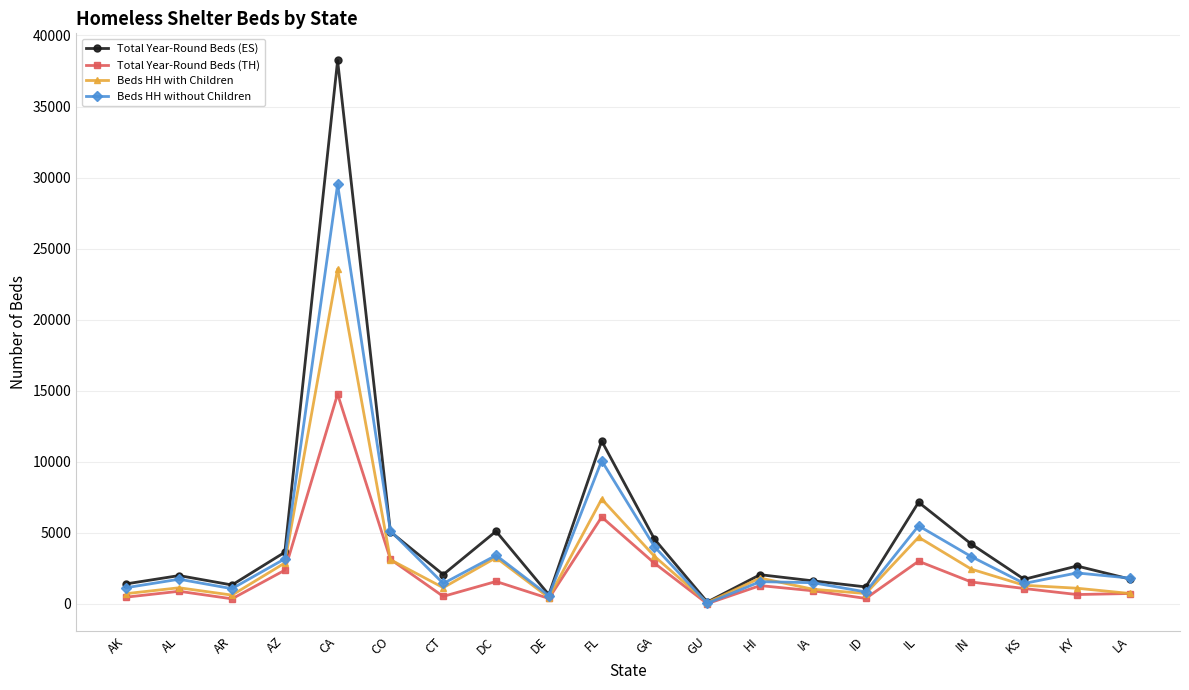

Is the value of Beds HH with Children at AK greater than the value of Beds HH without Children at KY?

No